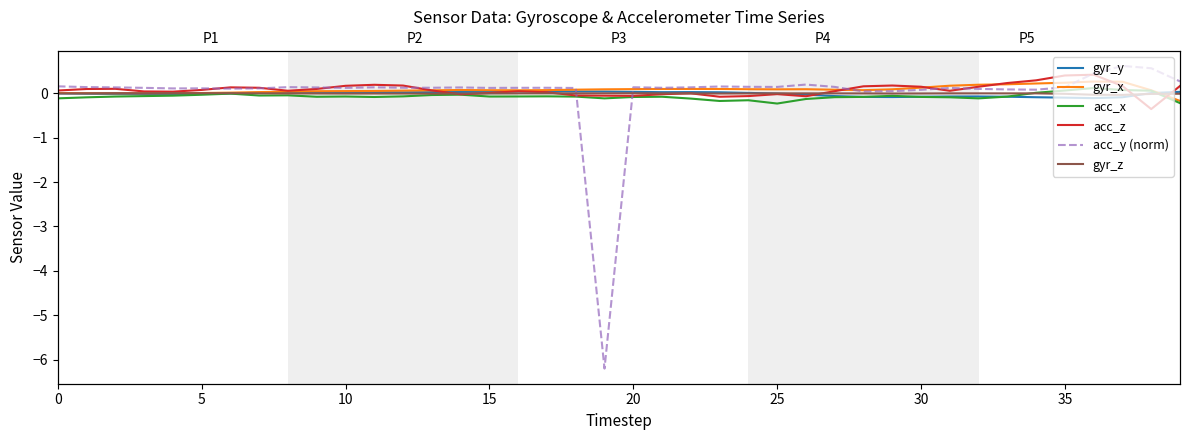

What is the spread (max minus min) of values at 17?

0.2